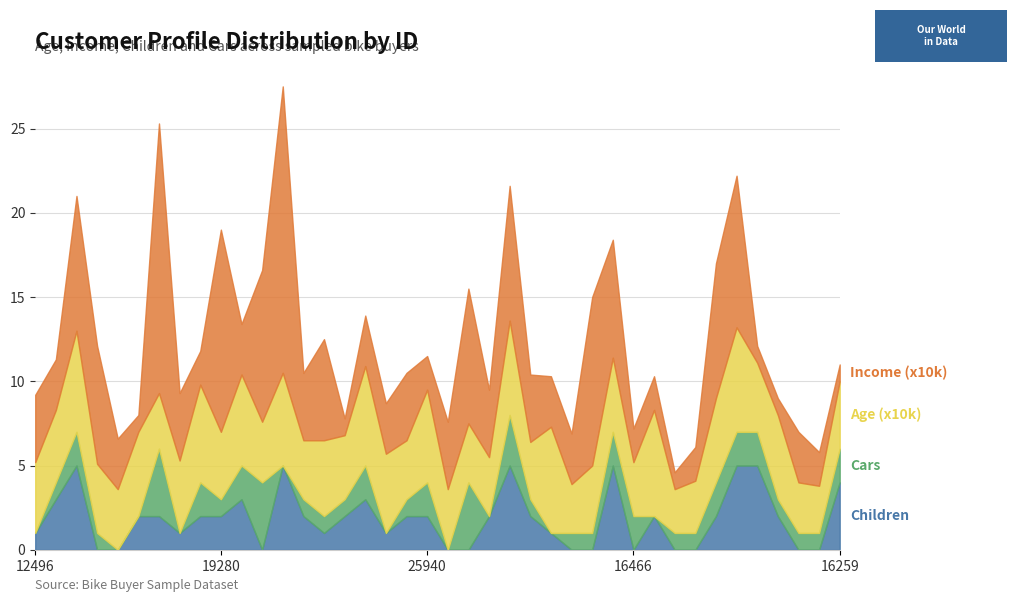

Reading right to left, list all the values displayed in this chart.

Children: 4.0	0.0	0.0	2.0	5.0	5.0	2.0	0.0	0.0	2.0	0.0	5.0	0.0	0.0	1.0	2.0	5.0	2.0	0.0	0.0	2.0	2.0	1.0	3.0	2.0	1.0	2.0	5.0	0.0	3.0	2.0	2.0	1.0	2.0	2.0	0.0	0.0	5.0	3.0	1.0
Cars: 2.0	1.0	1.0	1.0	2.0	2.0	2.0	1.0	1.0	0.0	2.0	2.0	1.0	1.0	0.0	1.0	3.0	0.0	4.0	0.0	2.0	1.0	0.0	2.0	1.0	1.0	1.0	0.0	4.0	2.0	1.0	2.0	0.0	4.0	0.0	0.0	1.0	2.0	1.0	0.0
Age (x10k): 4.0	2.8	3.0	5.0	4.1	6.2	5.0	3.1	2.6	6.3	3.2	4.4	4.0	2.9	6.3	3.4	5.6	3.5	3.5	3.6	5.5	3.5	4.7	5.9	3.8	4.5	3.5	5.5	3.6	5.4	4.0	5.8	4.3	3.3	5.0	3.6	4.1	6.0	4.3	4.2
Income (x10k): 1.0	2.0	3.0	1.0	1.0	9.0	8.0	2.0	1.0	2.0	2.0	7.0	10.0	3.0	3.0	4.0	8.0	4.0	8.0	4.0	2.0	4.0	3.0	3.0	1.0	6.0	4.0	17.0	9.0	3.0	12.0	2.0	4.0	16.0	1.0	3.0	7.0	8.0	3.0	4.0